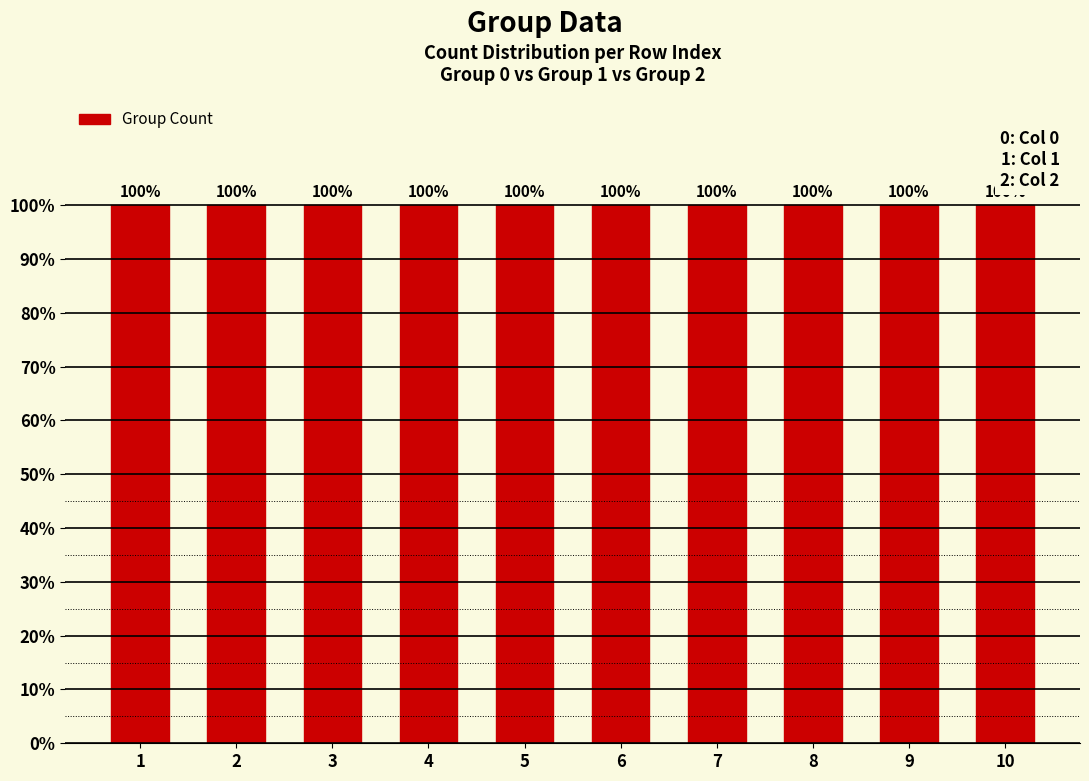

At how many categories does at least one series exceed 0?

10